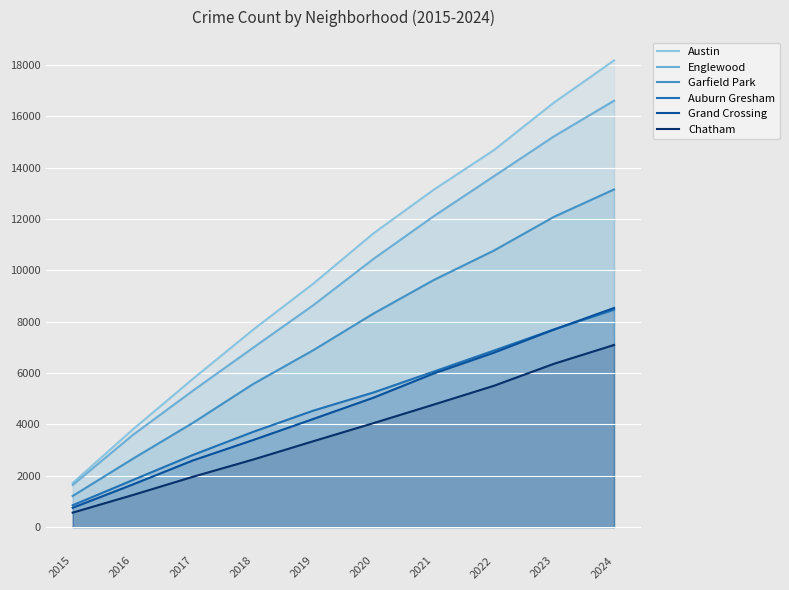

Which series changed the most between 2020 and 2023?

Austin